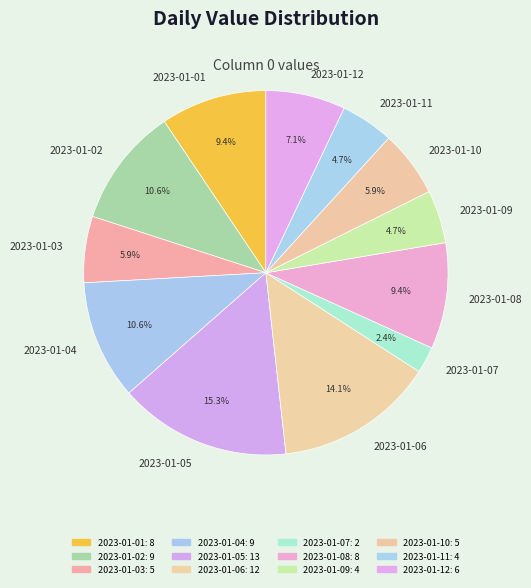

To the nearest percent, what is the difference between the 2023-01-08 and 2023-01-12 slice percentages?

2%